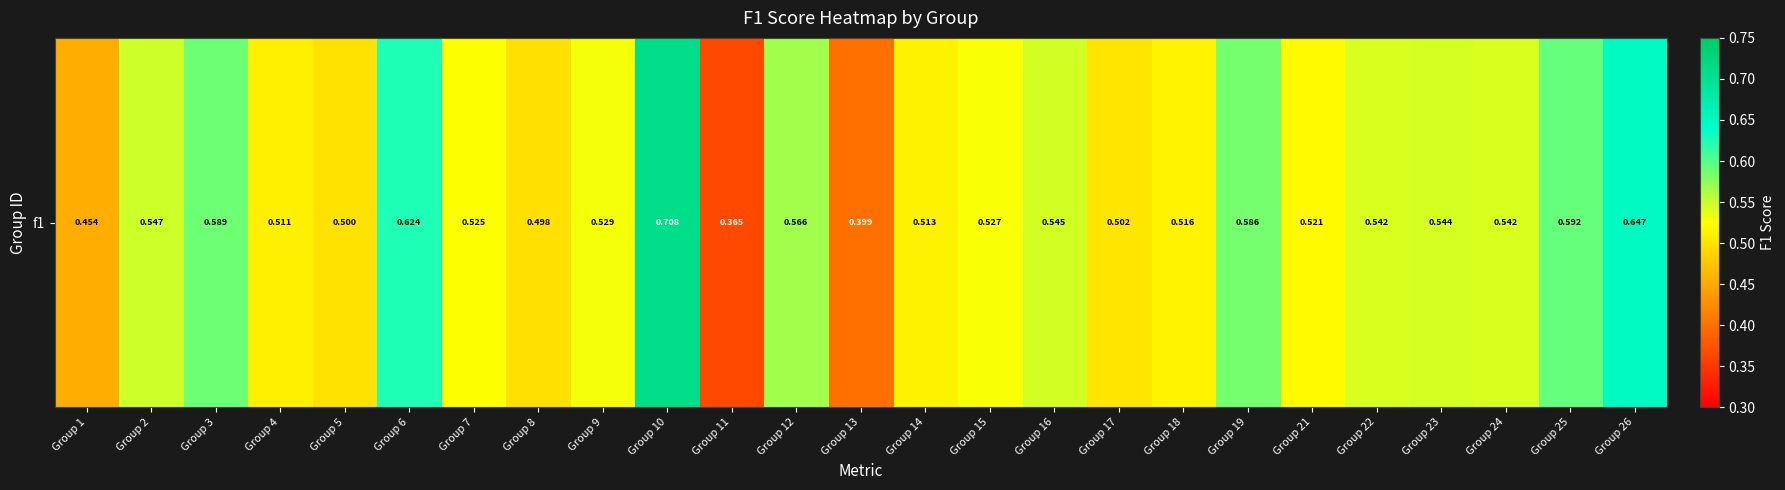

Is it true that the value at Group 12 is 0.4?

False